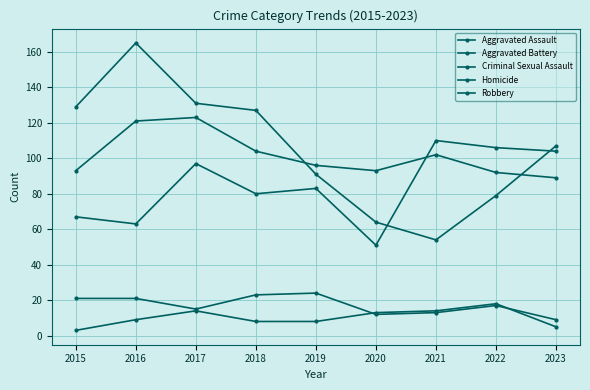

The value of Aggravated Assault at 2023 is 104. True or false?

True